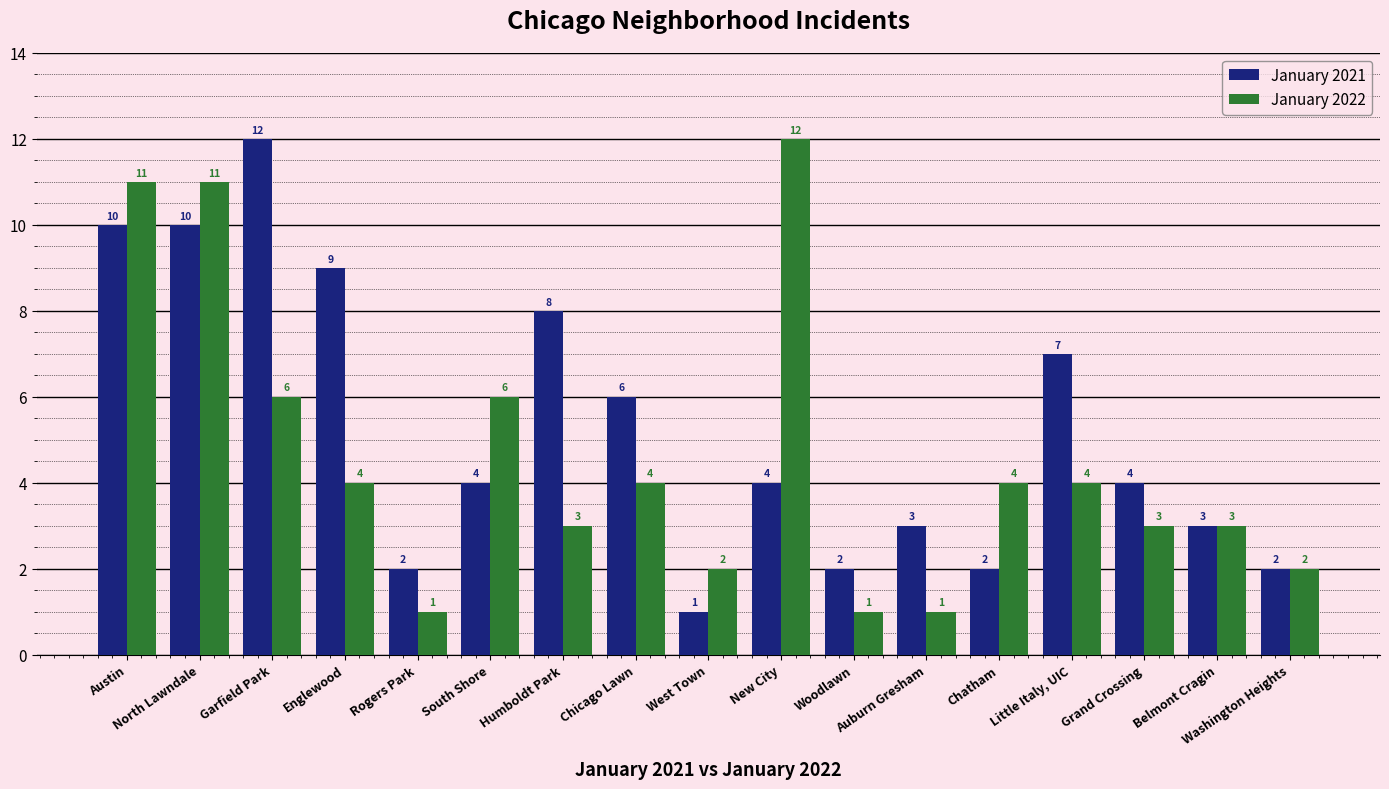

The January 2022 series shows 4 at Little Italy, UIC. True or false?

True